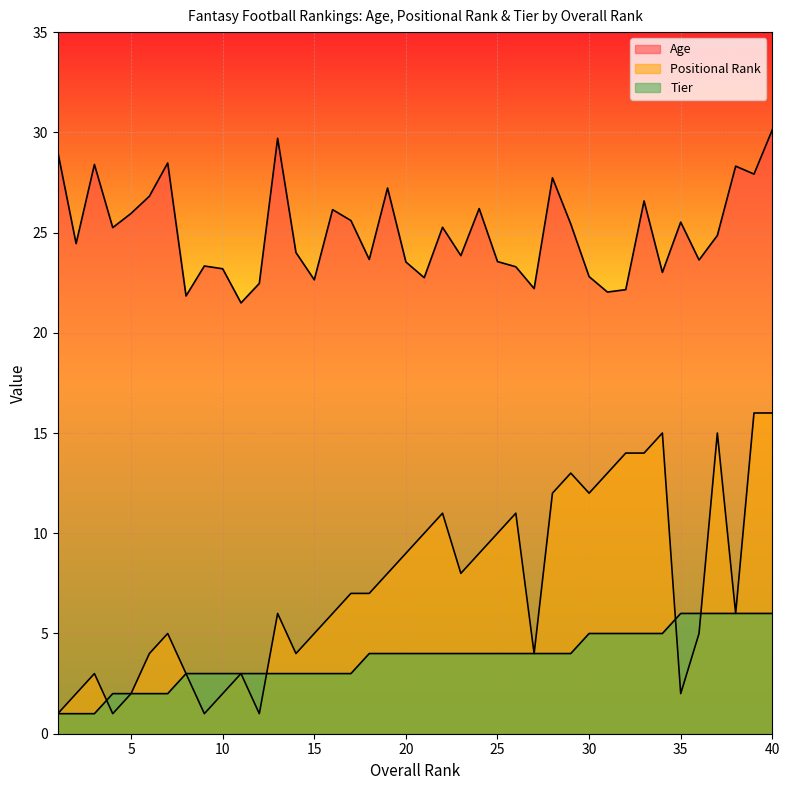

How many data points in Positional Rank are above 7?

18